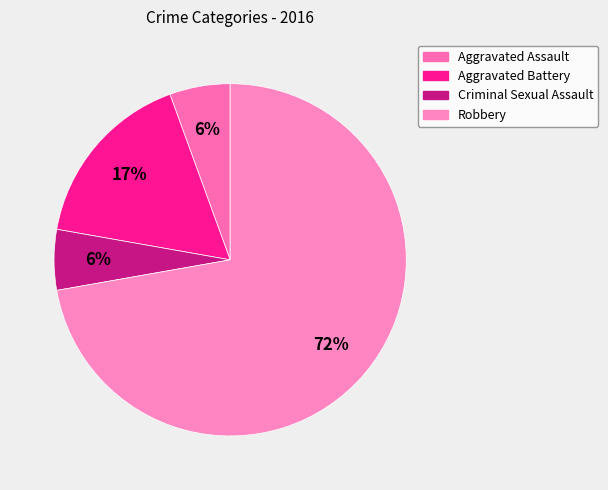

To the nearest percent, what is the difference between the Aggravated Assault and Aggravated Battery slice percentages?

11%